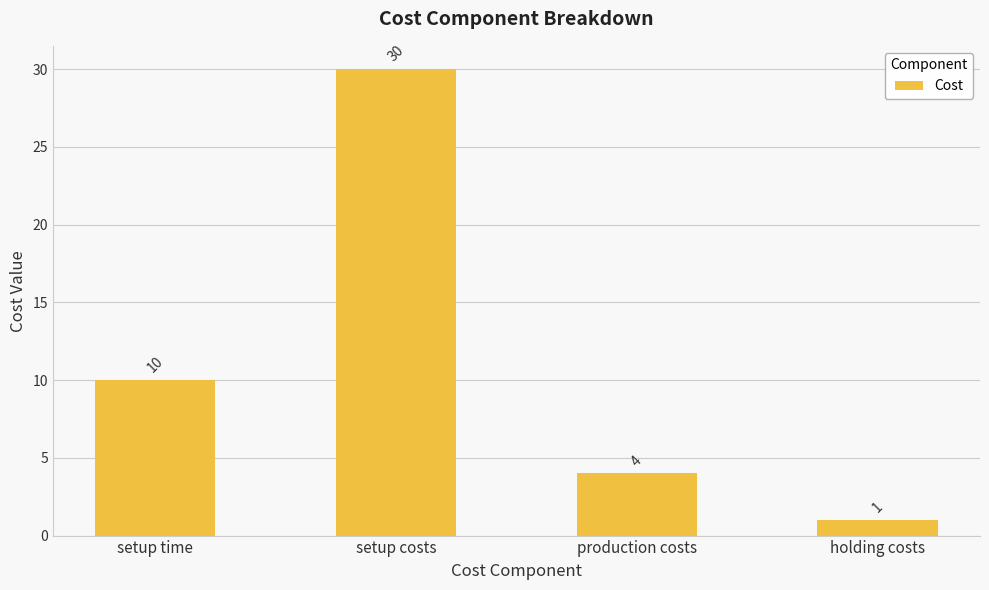

Reading left to right, transcribe all the data shown in this chart.

10	30	4	1